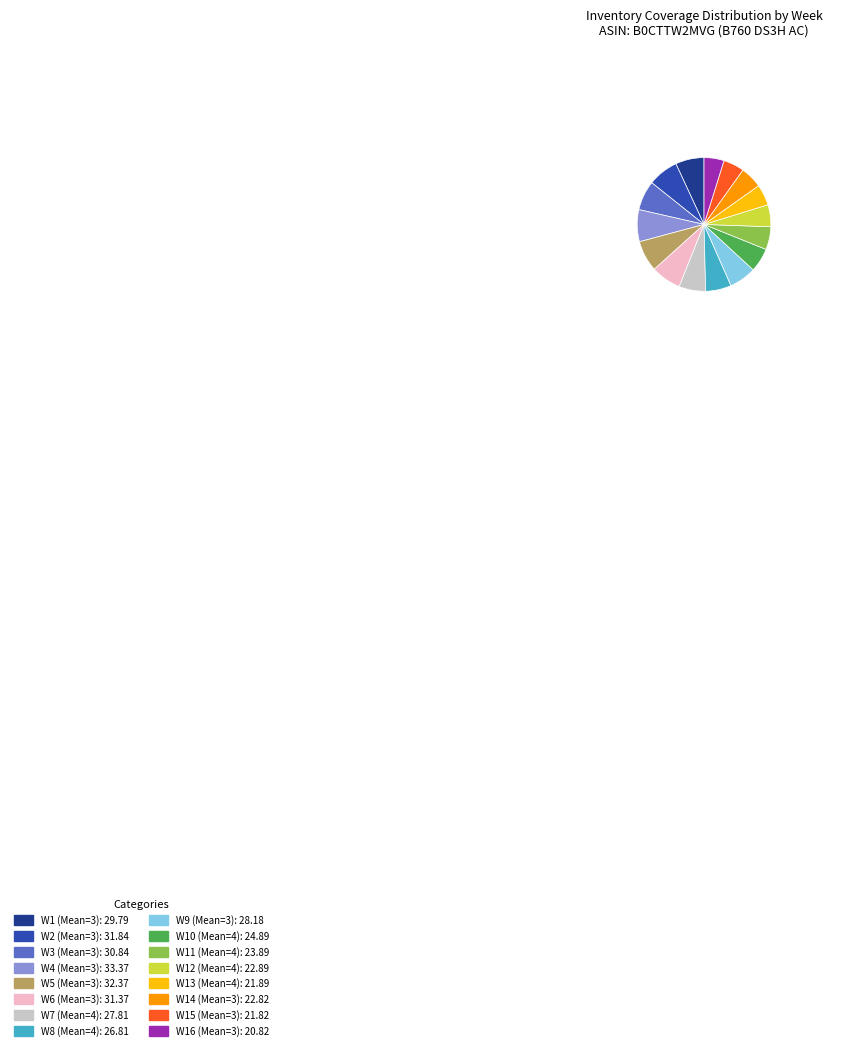

Combined, do W14 (Mean=3): 22.82 and W16 (Mean=3): 20.82 account for over 50%?

No